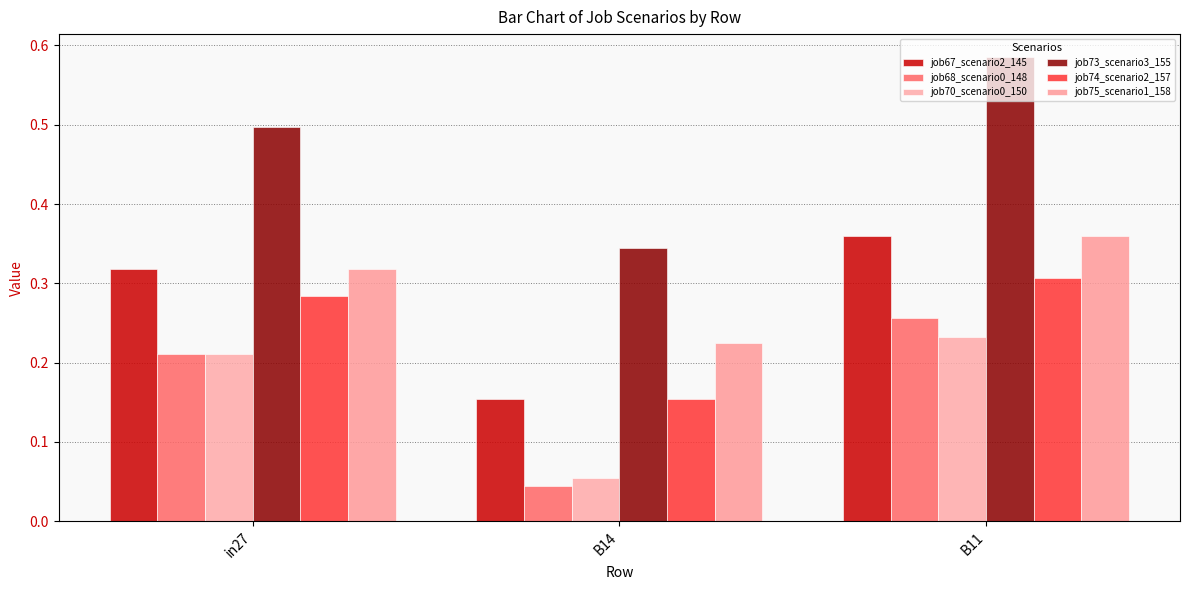

How many job67_scenario2_145 values are between 0 and 1?

3